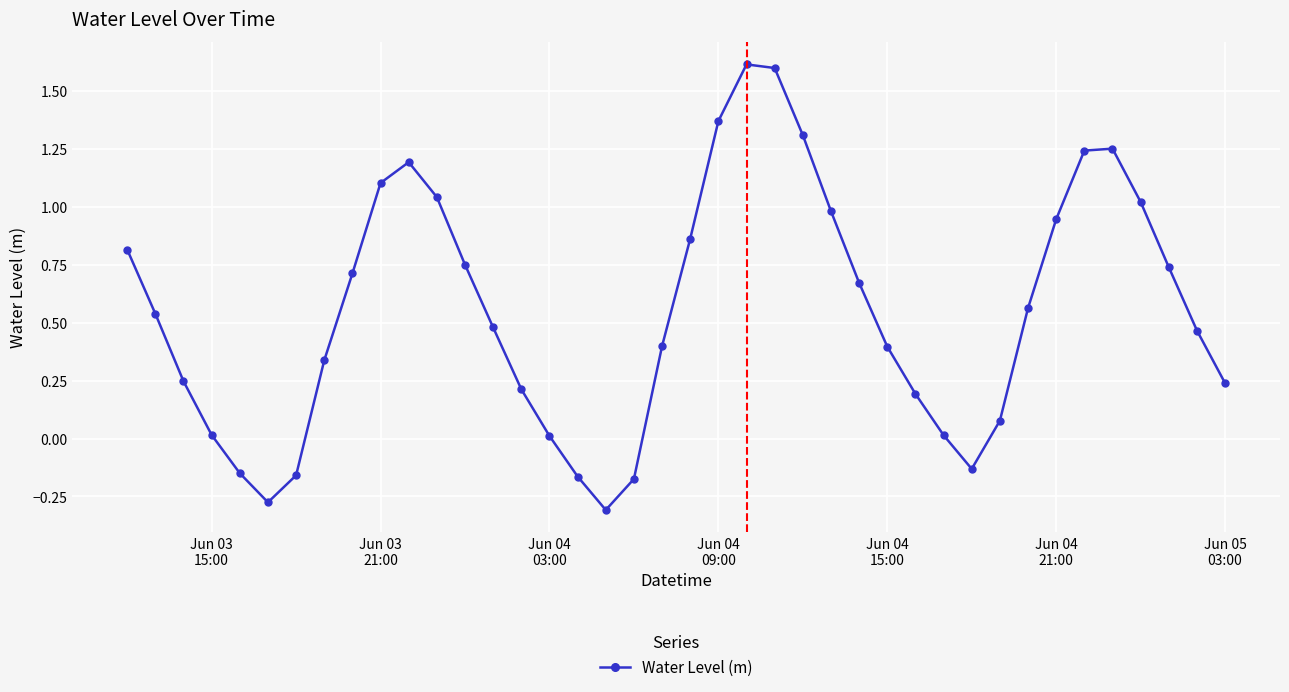

What is the difference between the second highest and second lowest values?

1.9